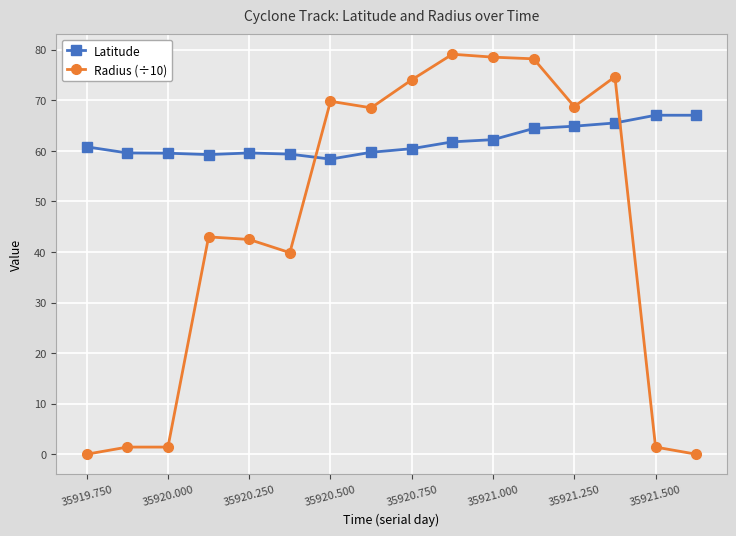

What is the average value of the Radius (÷10) series?

45.1